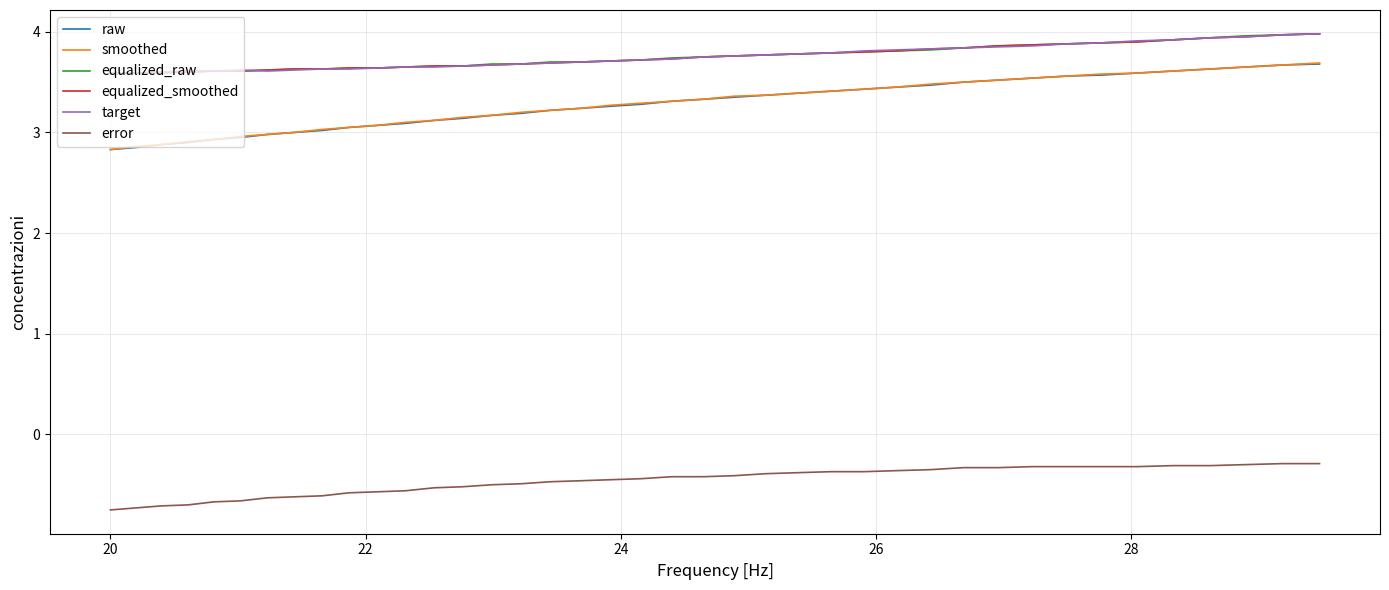

What is the greatest value displayed?

4.0